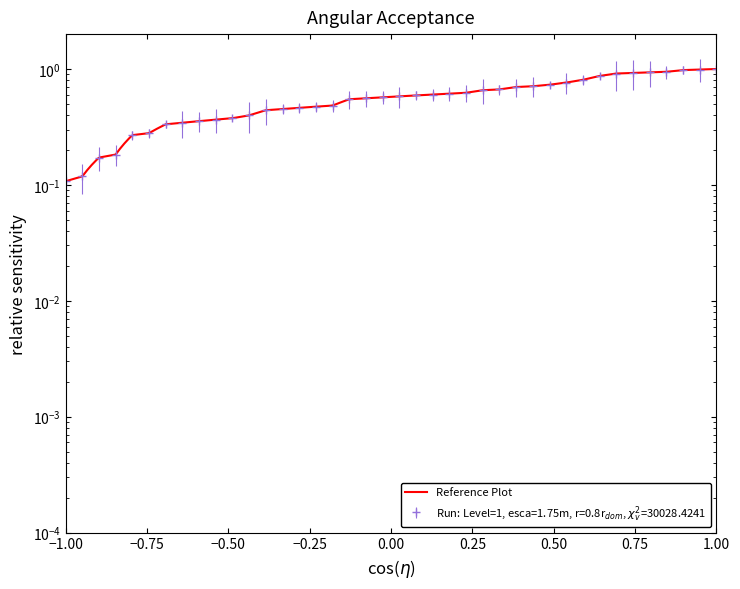

Does the chart have visible grid lines?

No